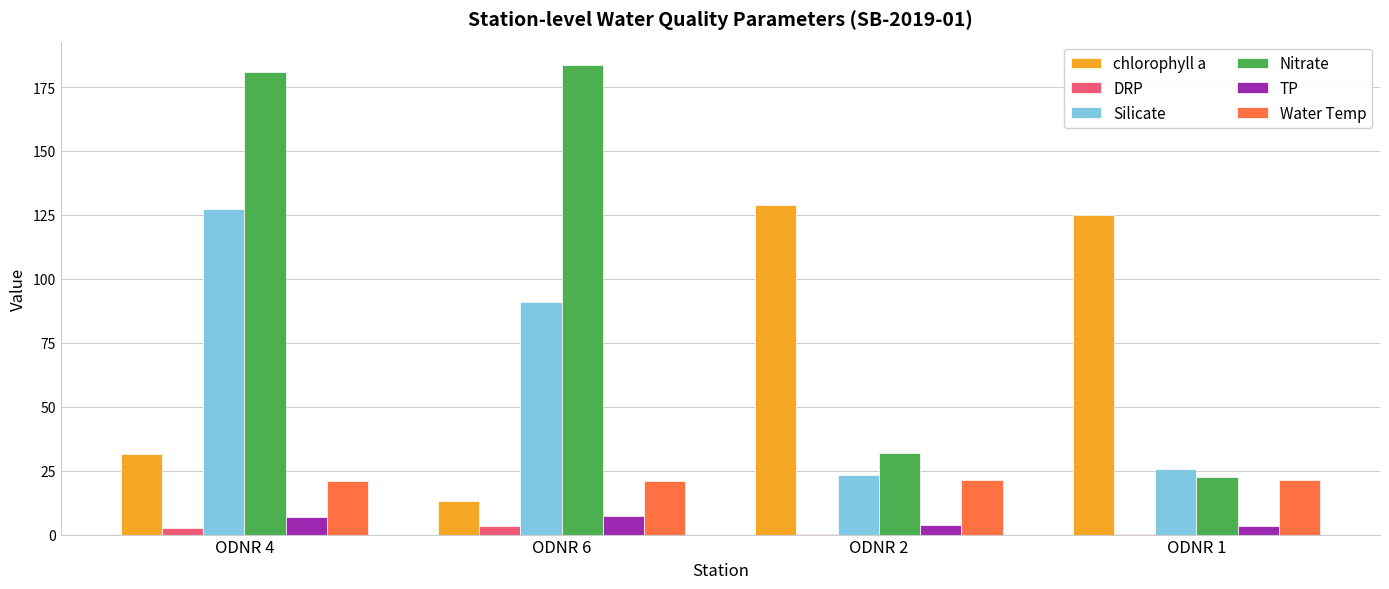

Is it true that Silicate equals 23.1 at ODNR 2?

True